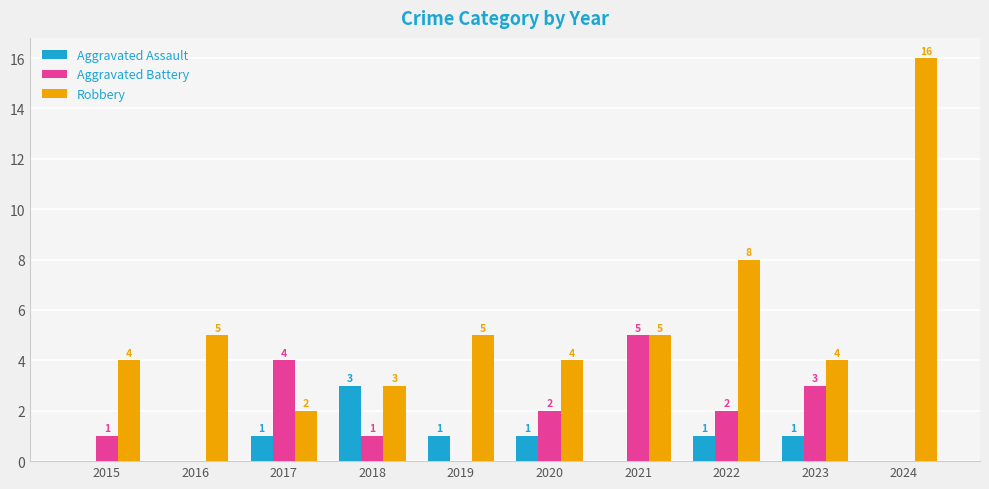

How many groups of bars are there?

10